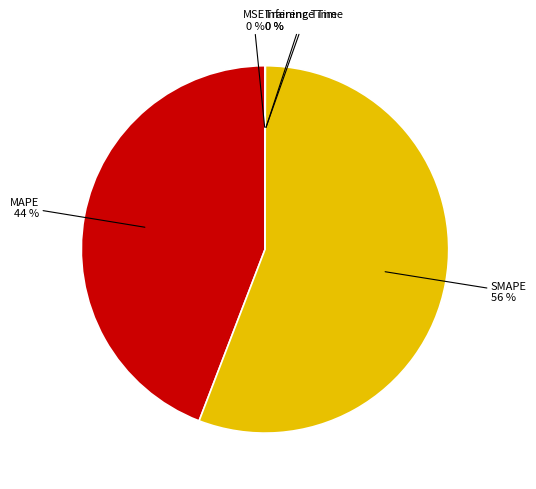

To the nearest percent, what is the average slice percentage?

20%